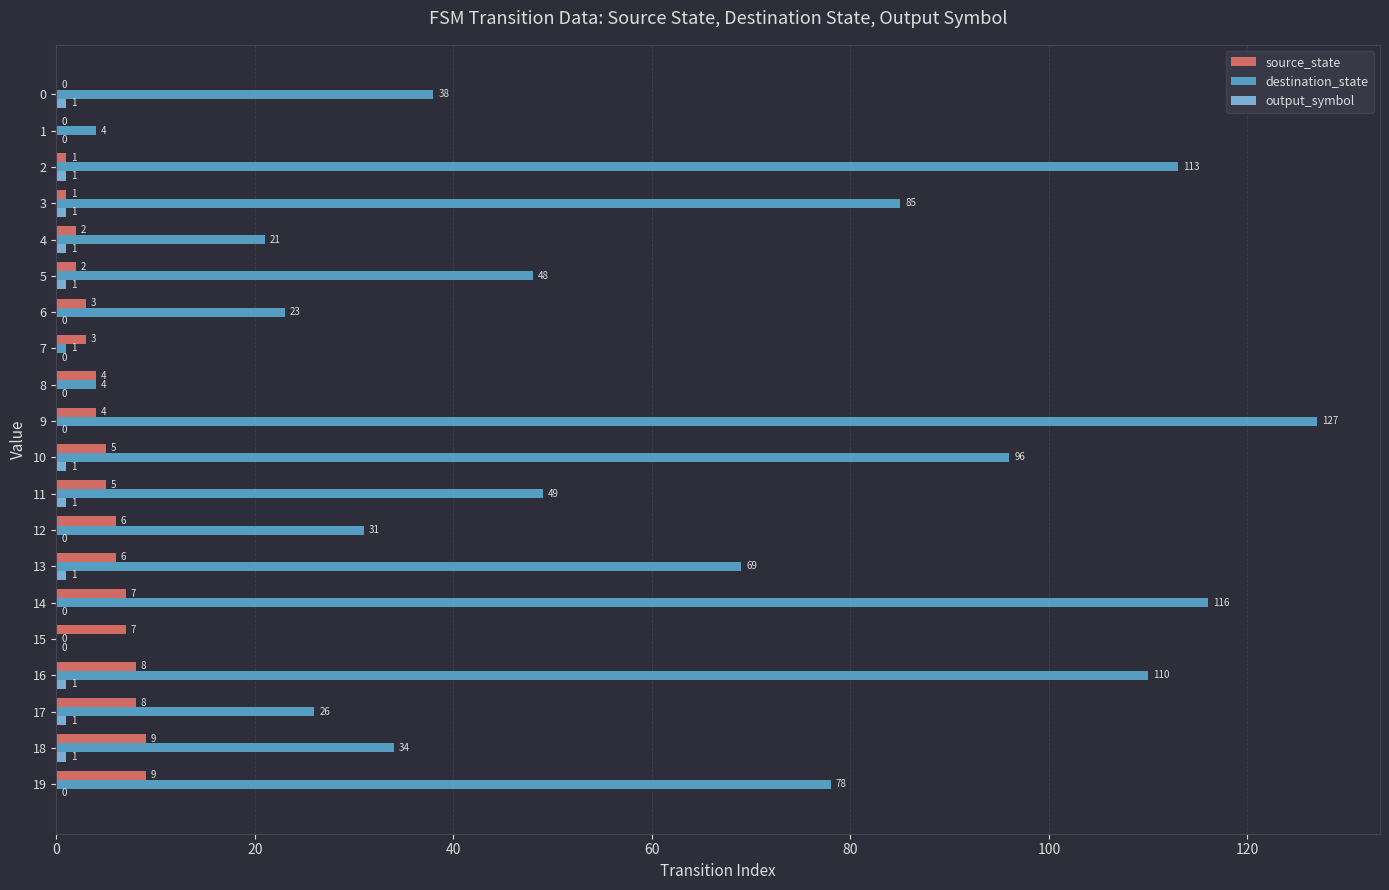

Which series changed the most between 11 and 14?

destination_state